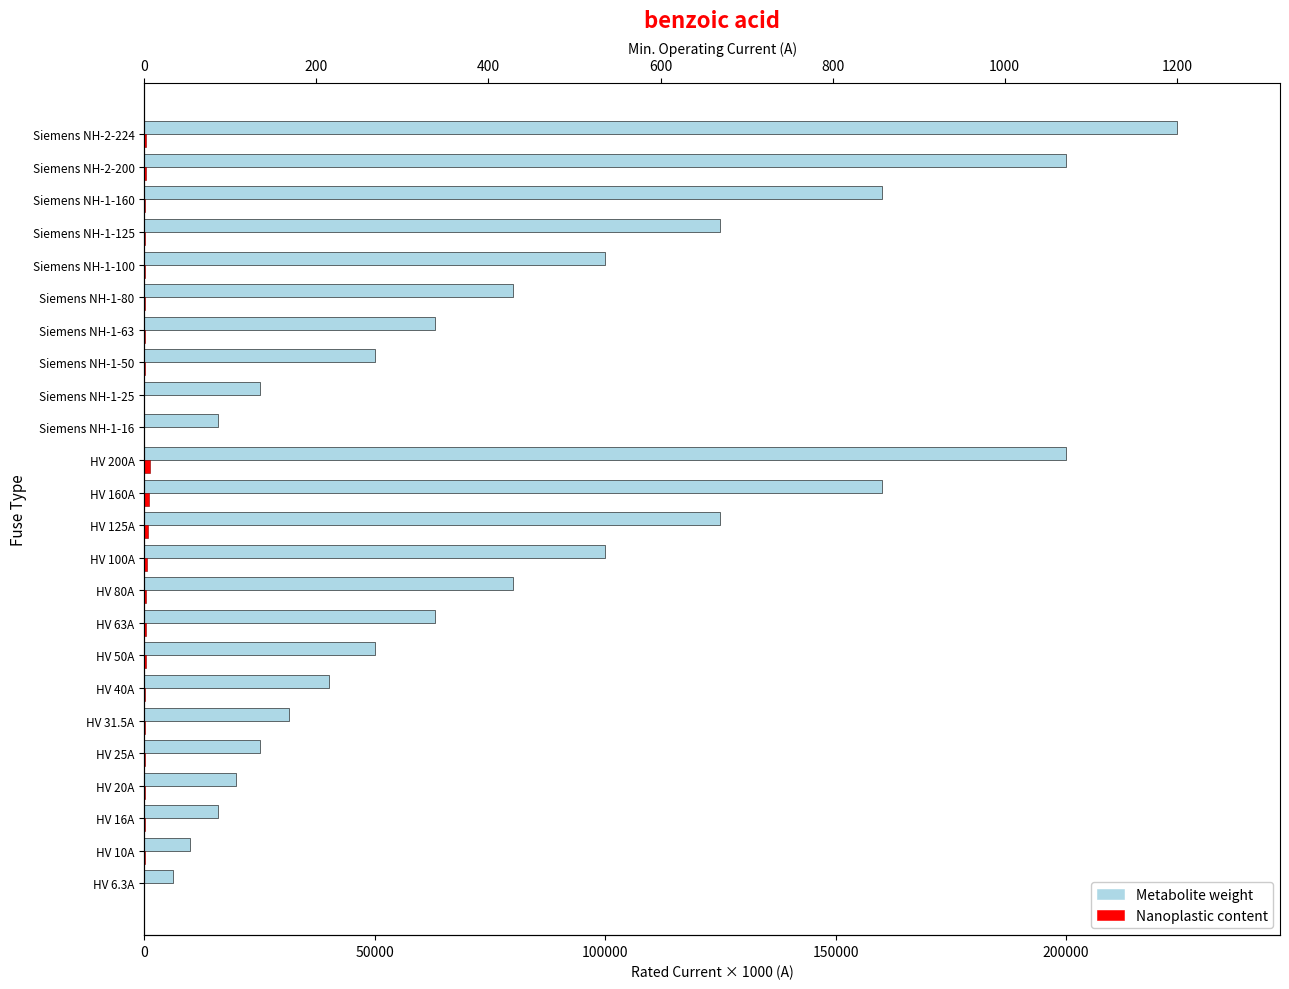

True or false: Nanoplastic content has a value of 400.0 at Siemens NH-2-224.

True